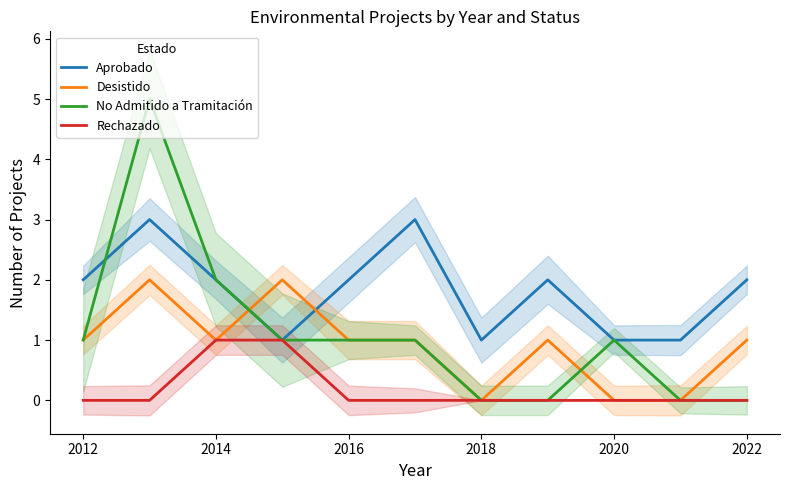

True or false: Aprobado has a value of 1 at 2012.

False